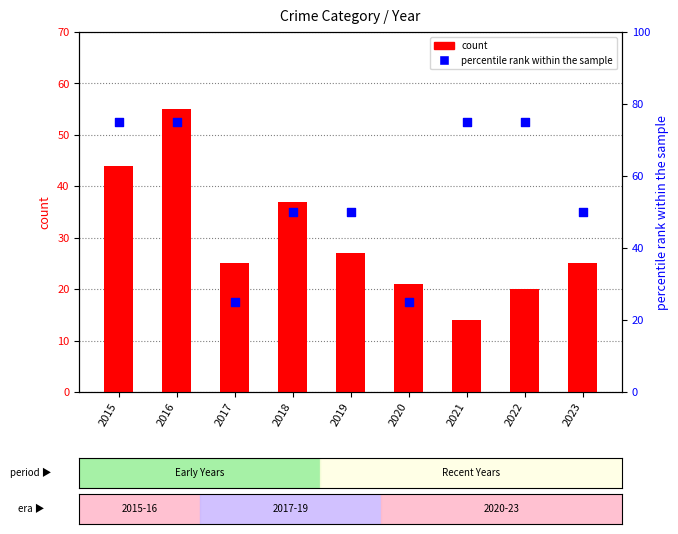

Which series reaches the maximum Y coordinate?

percentile rank within the sample